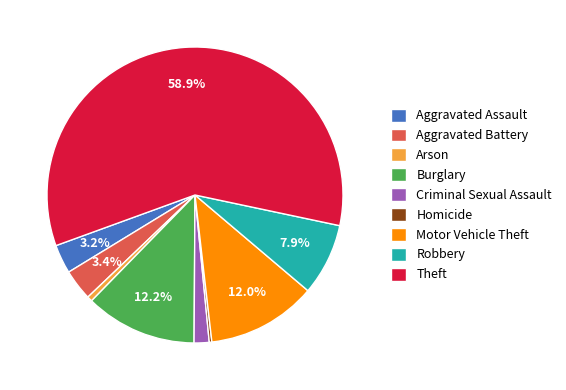

Does any single category account for the majority?

Yes